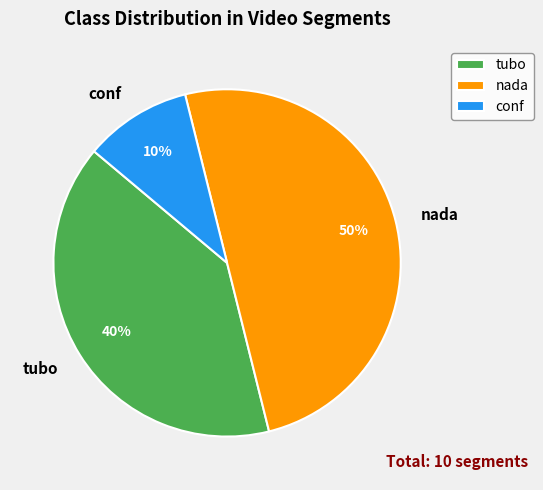

True or false: conf accounts for 10% of the total.

True